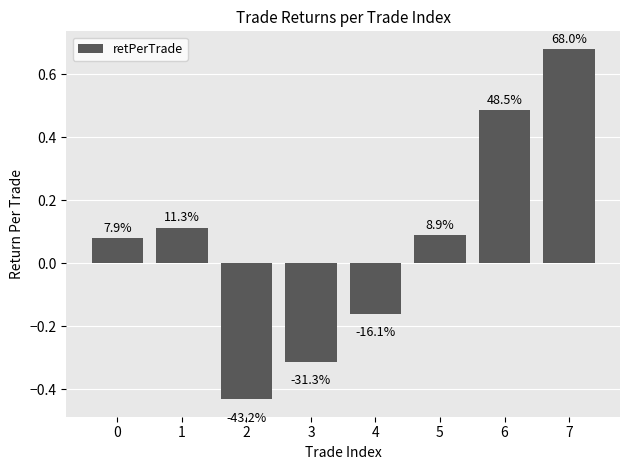

List the labels in order of value, largest first.

7, 6, 1, 5, 0, 4, 3, 2